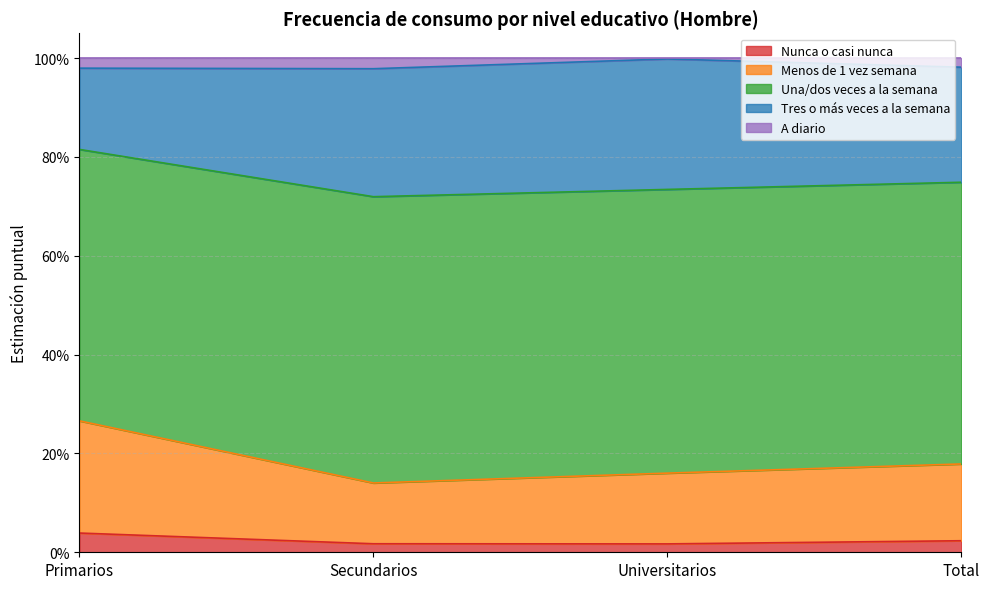

Does the chart have visible grid lines?

Yes